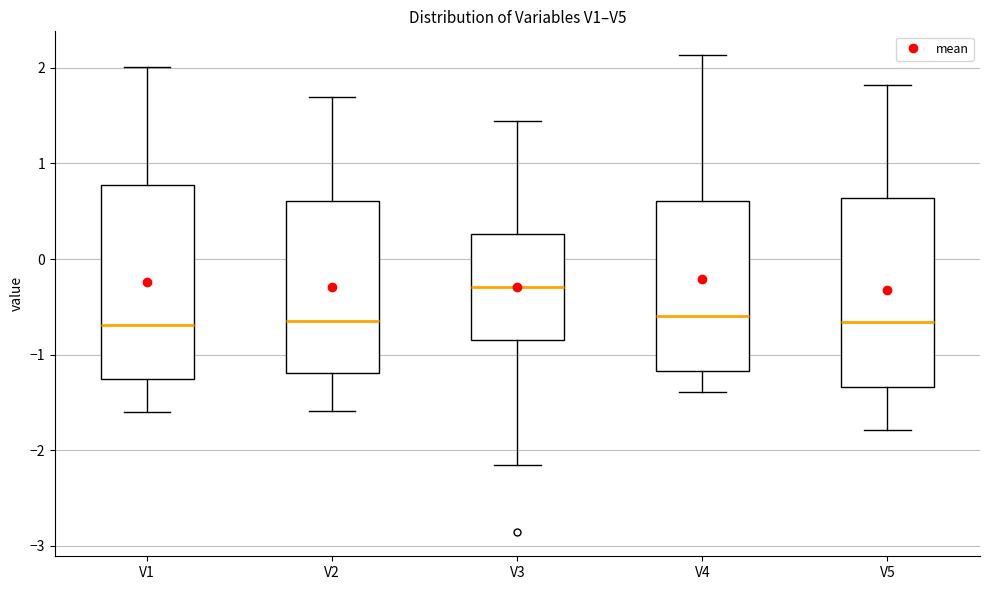

Where is the lower edge of the box for V2 on the y-axis? The values are not printed on the chart, so give them approximately, as read against the axis.

-1.2